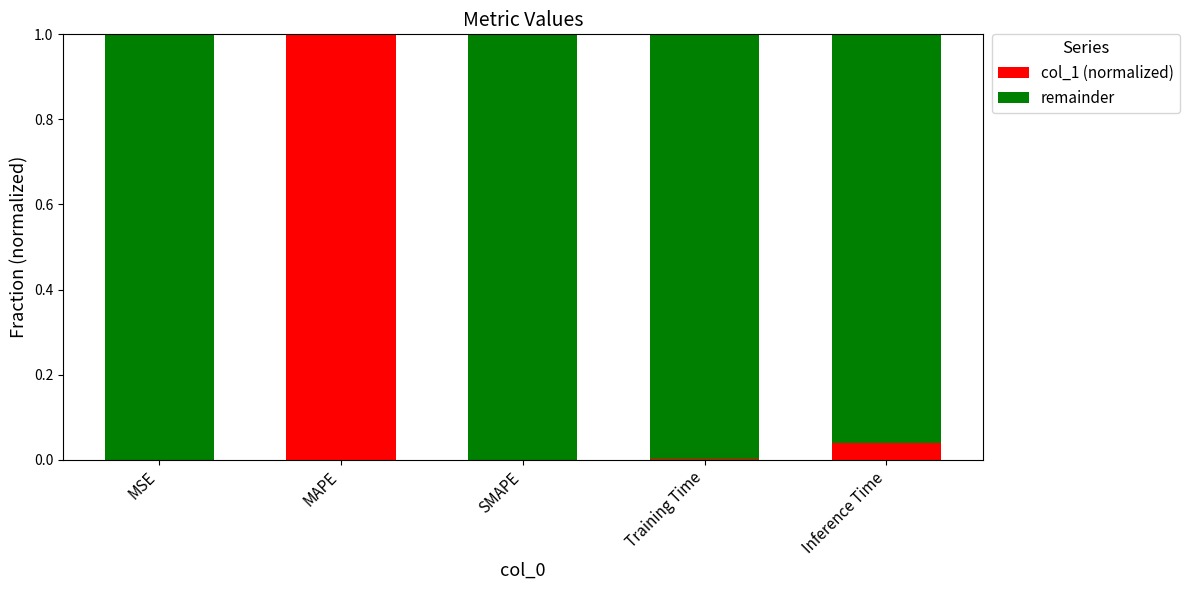

The value of col_1 (normalized) at MSE is 0.0. True or false?

True